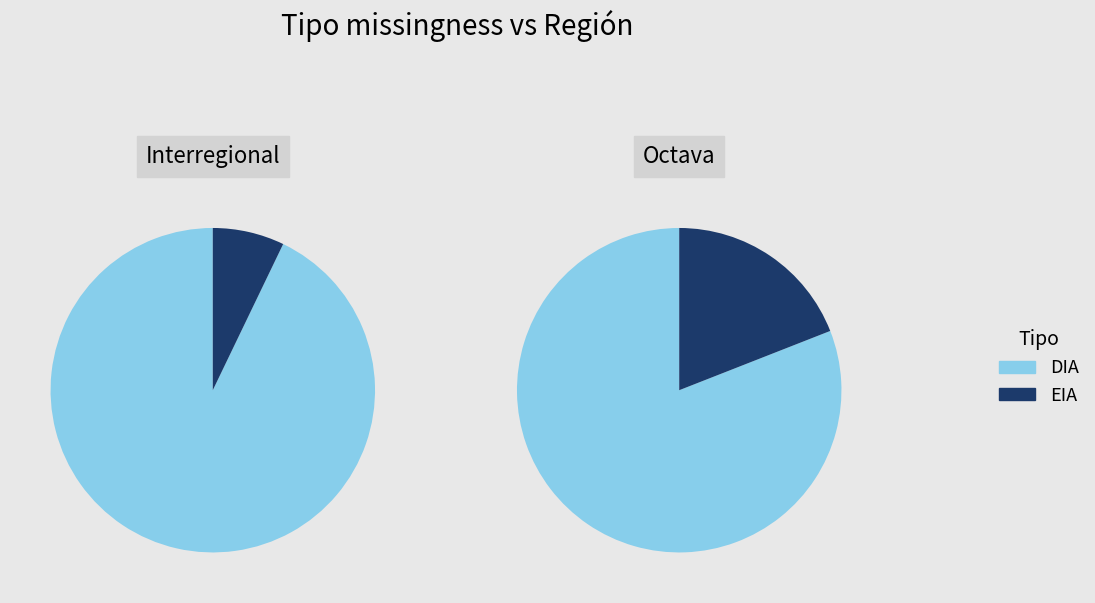

To the nearest percent, what is the average slice percentage?

50%